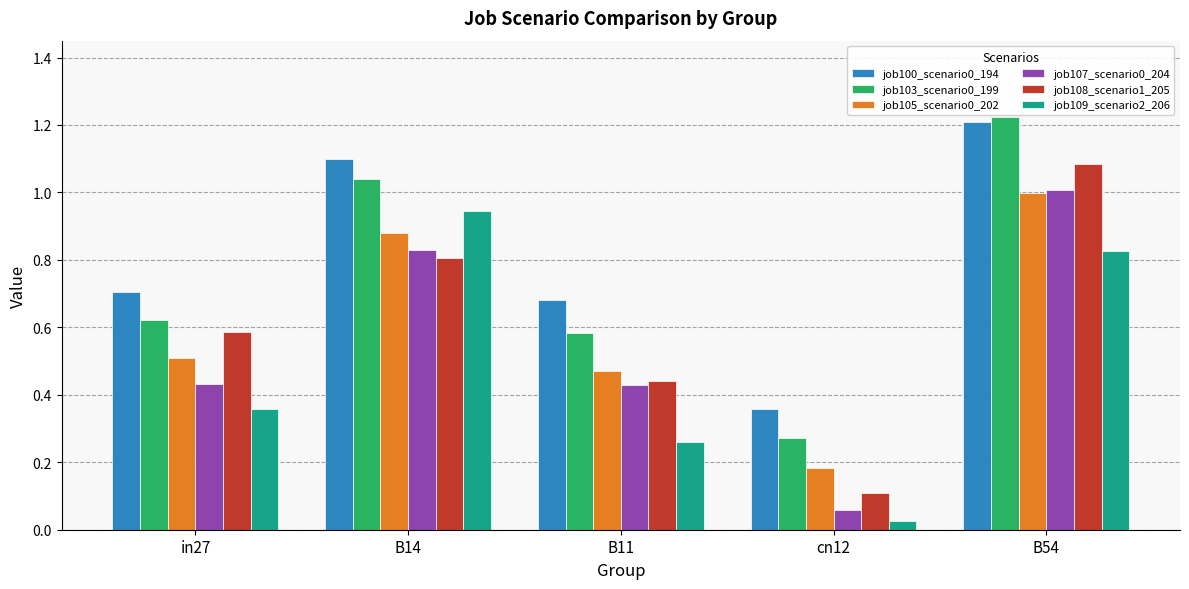

At which category is the sum across all series the highest?

B54